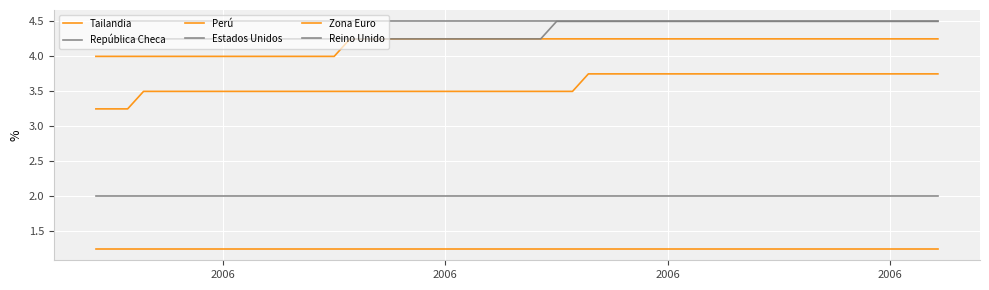

Which series has the largest total across all categories?

Reino Unido